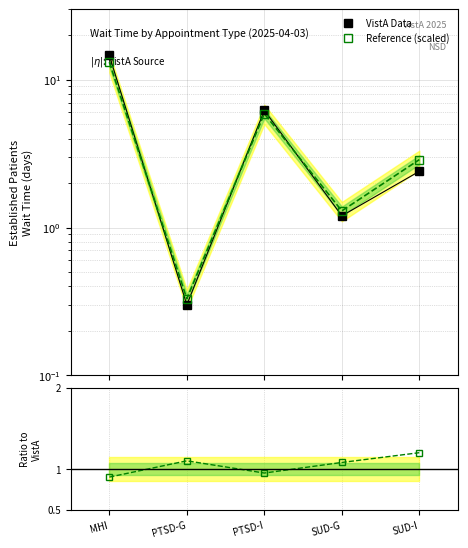

The value of Ratio to VistA at SUD-I is 1.2. True or false?

True